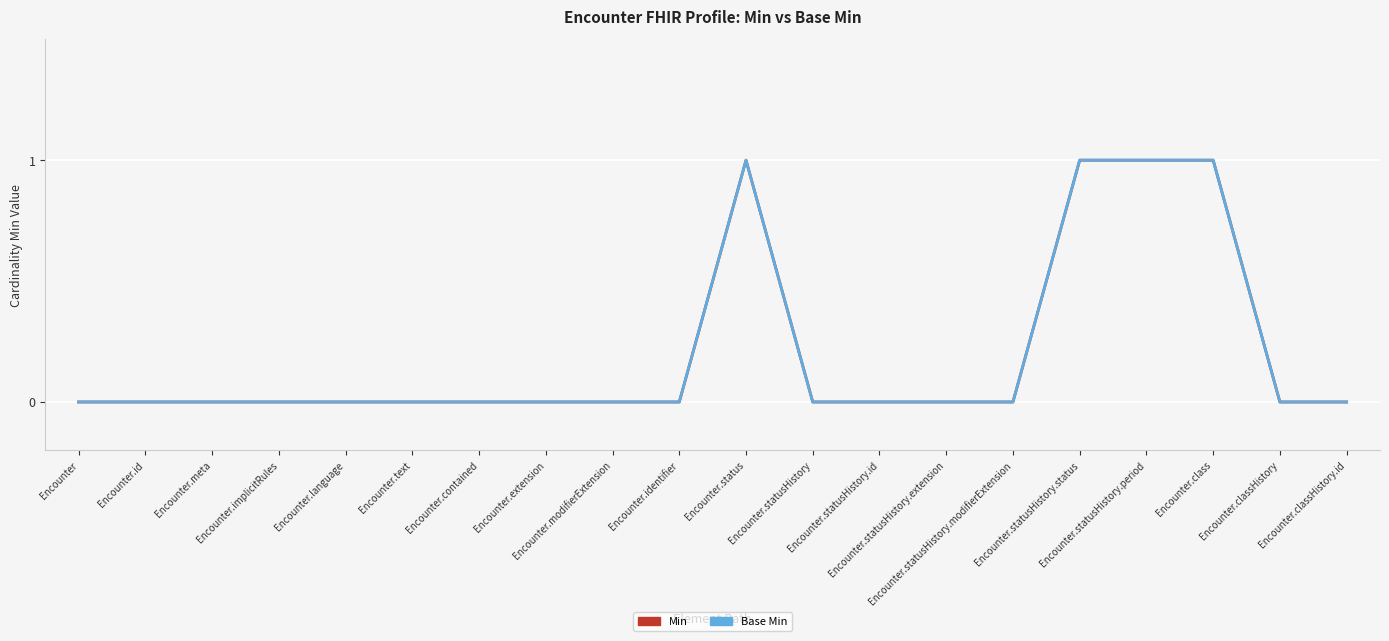

Does the chart have visible grid lines?

Yes